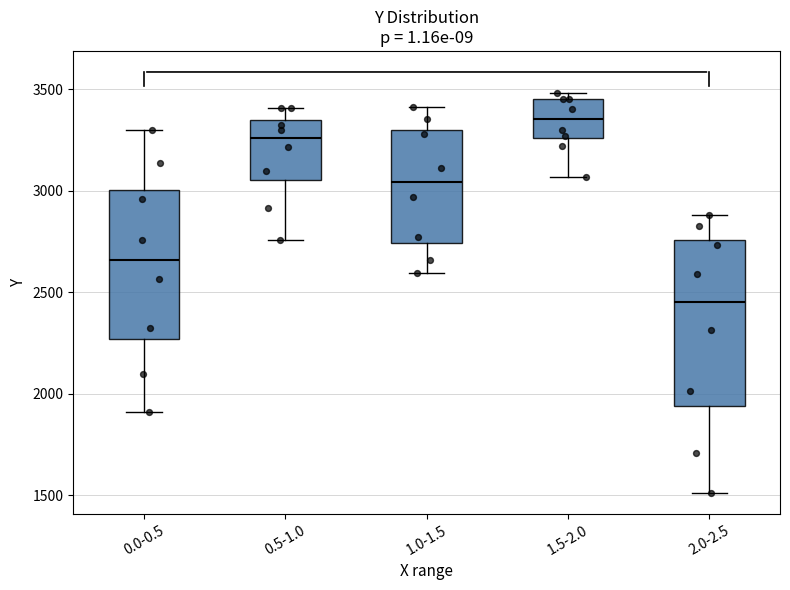

Which box has the lowest median line?

2.0-2.5